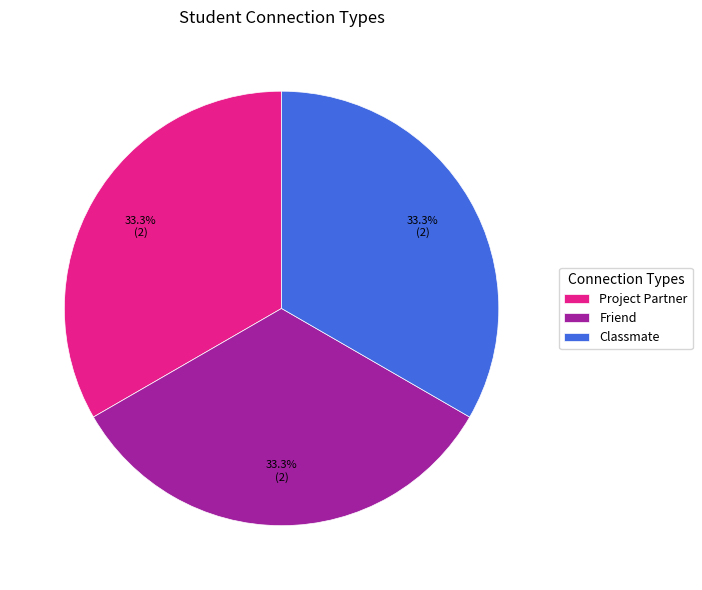

How many segments does this pie chart have?

3